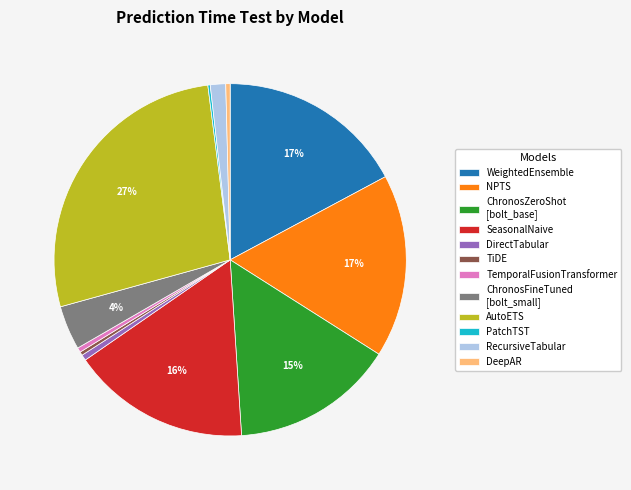

Do SeasonalNaive and TiDE together represent more than half of the pie?

No